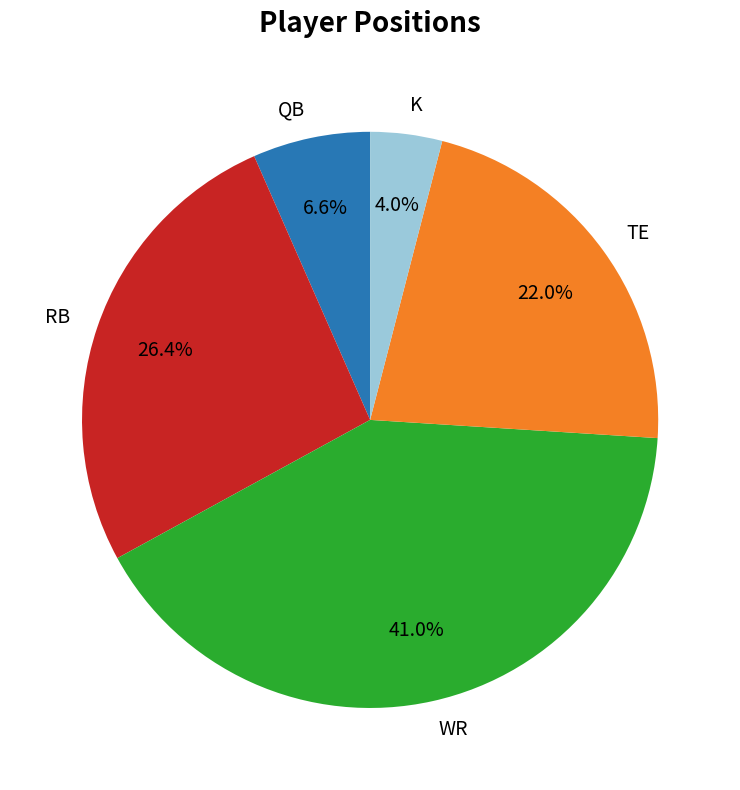

Is it true that RB is 37% of the pie?

False